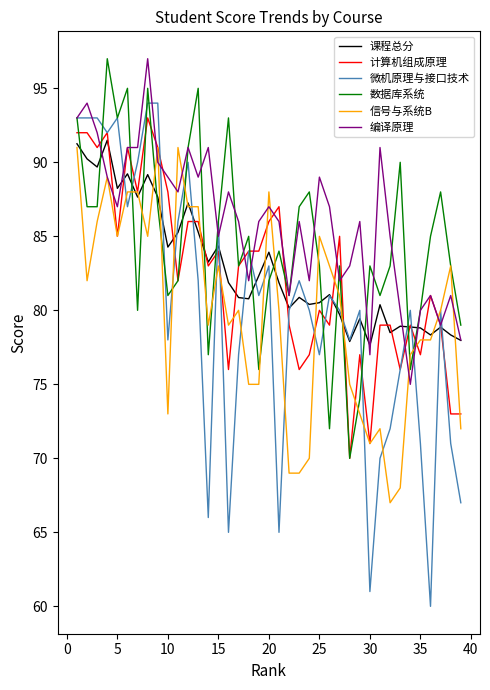

Which series has the widest spread of values?

微机原理与接口技术